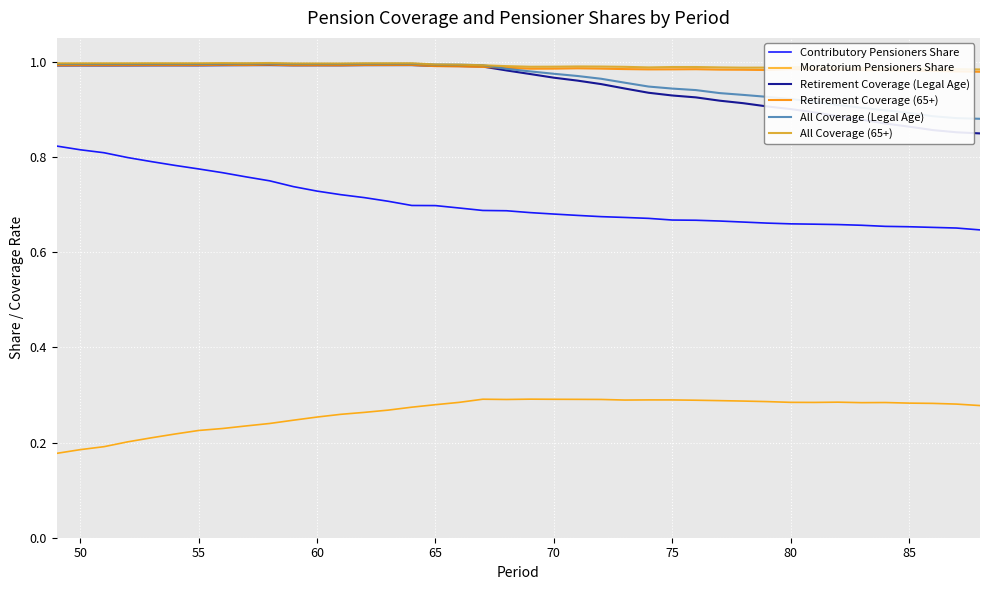

Where is the first local minimum for All Coverage (65+)?

70